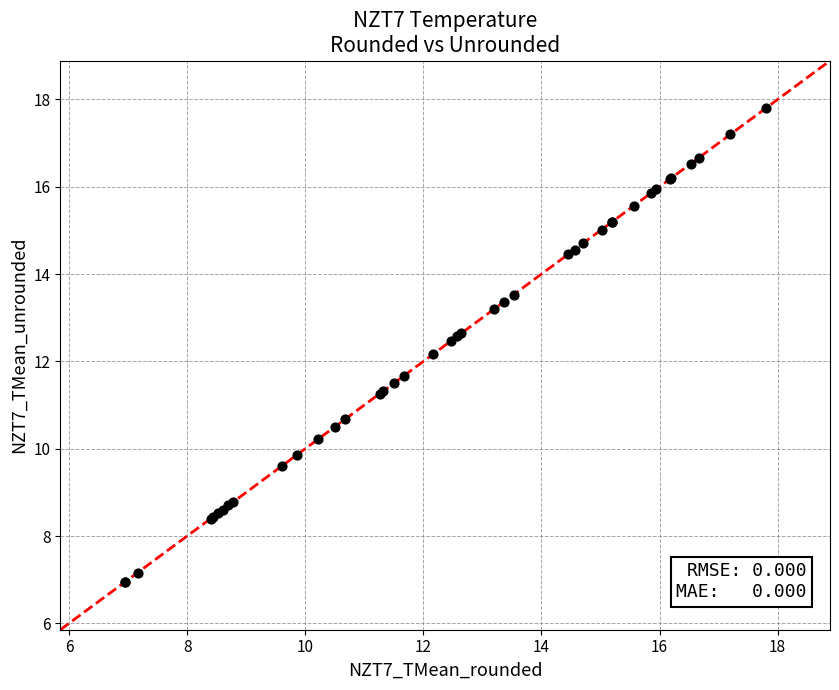

What Y value in the scatter plot is closest to 12?

12.2